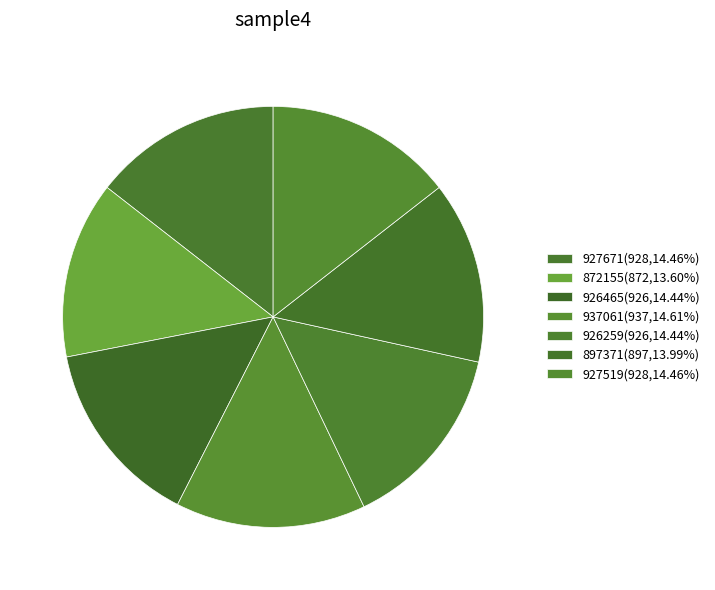

Which slice is the largest?

937061